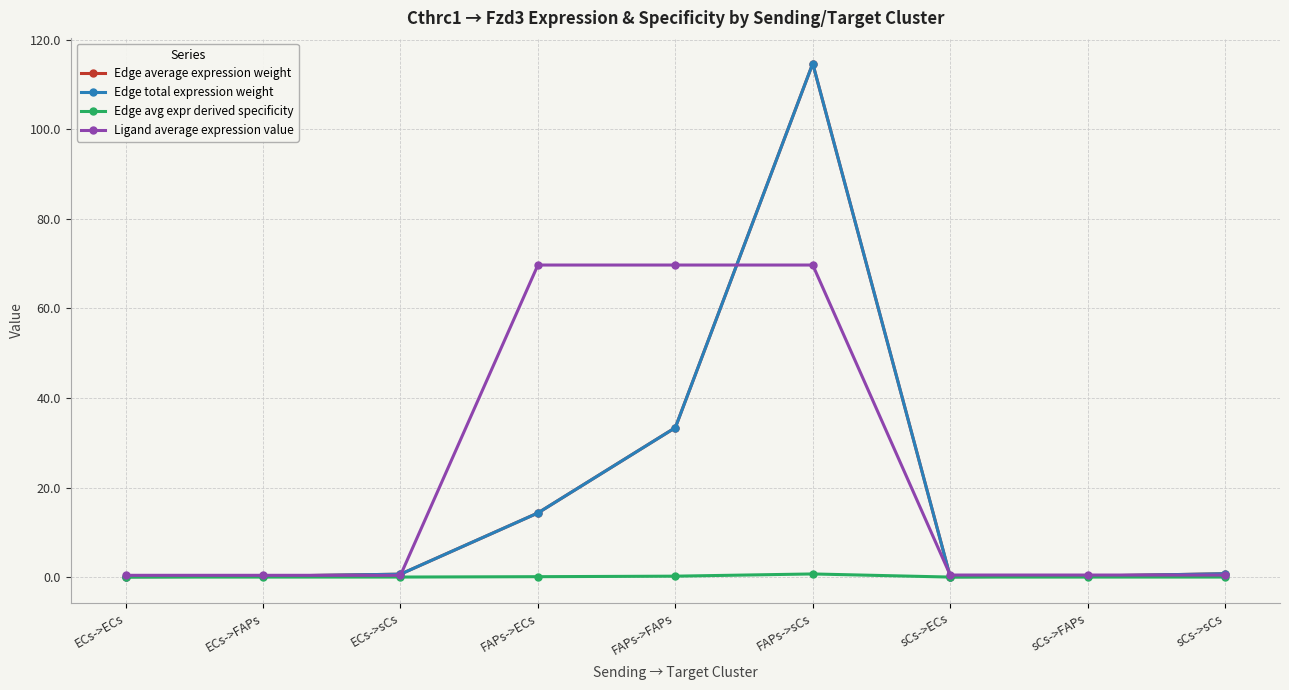

Where is the first local maximum for Edge total expression weight?

FAPs->sCs